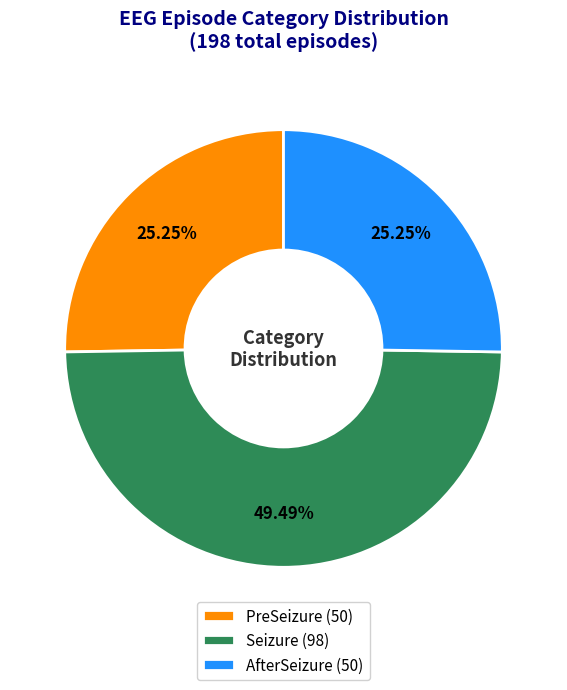

True or false: AfterSeizure accounts for 25% of the total.

True